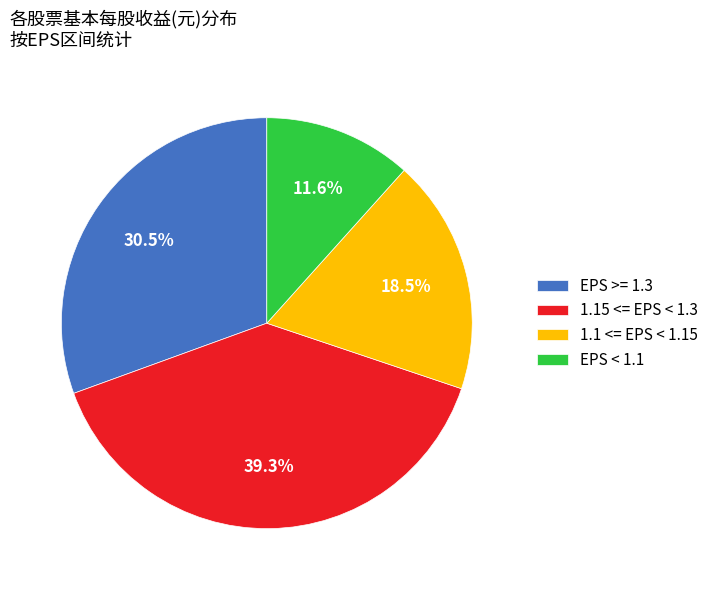

Is there a majority slice in this chart?

No